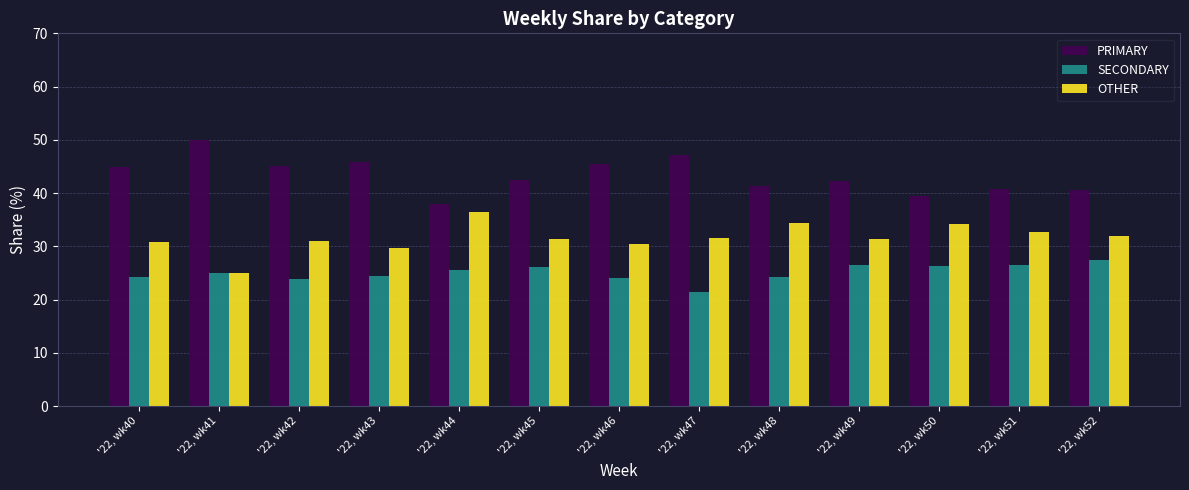

What is the difference between the maximum and minimum values in the PRIMARY series?

12.0